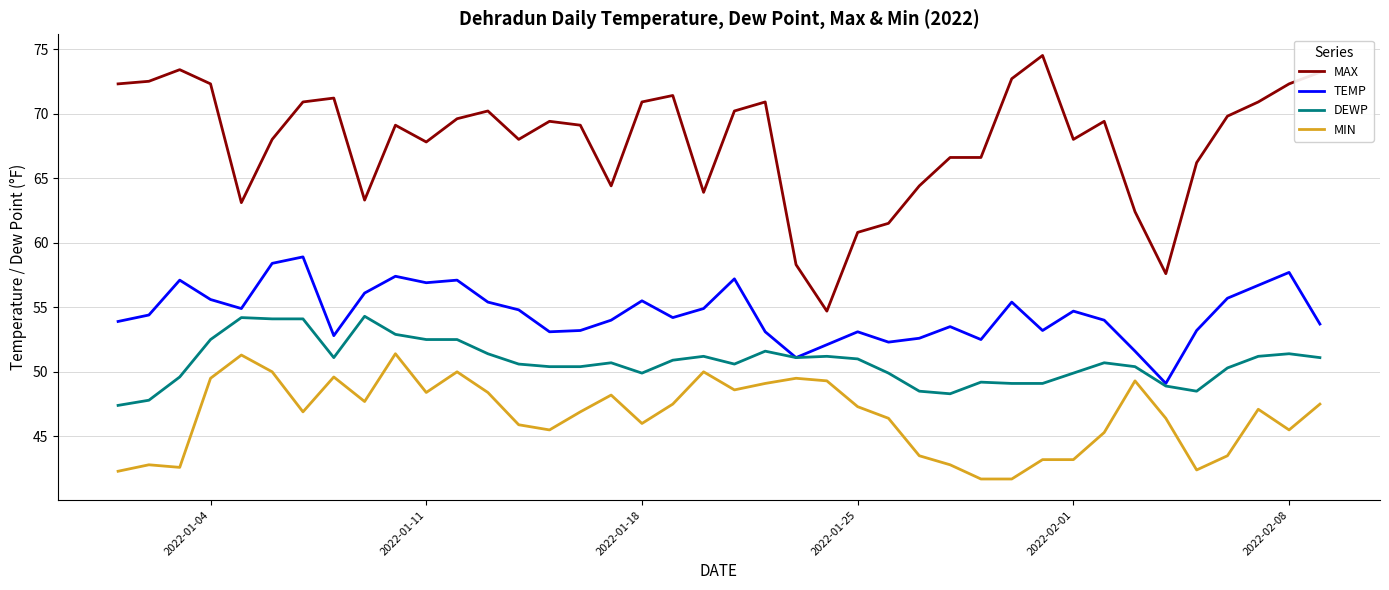

Which series has the widest spread of values?

MAX